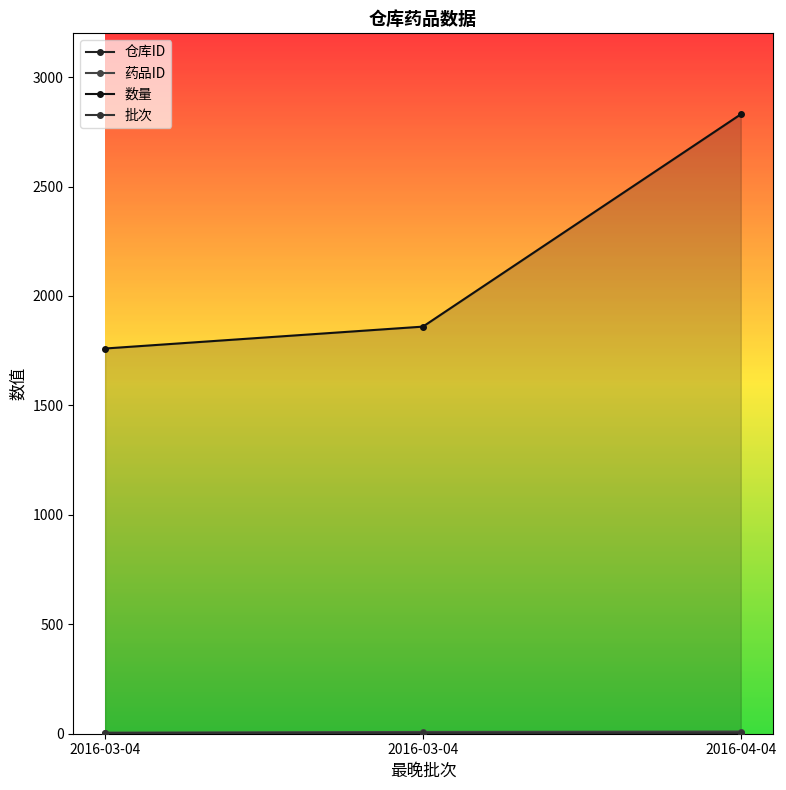

At how many categories does at least one series exceed 2403?

1